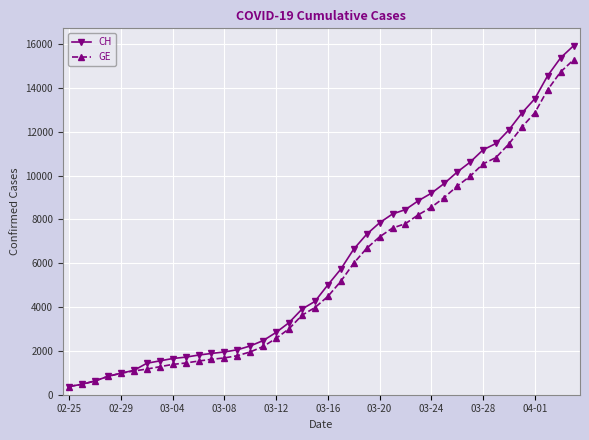

What is the maximum value for GE?

15284